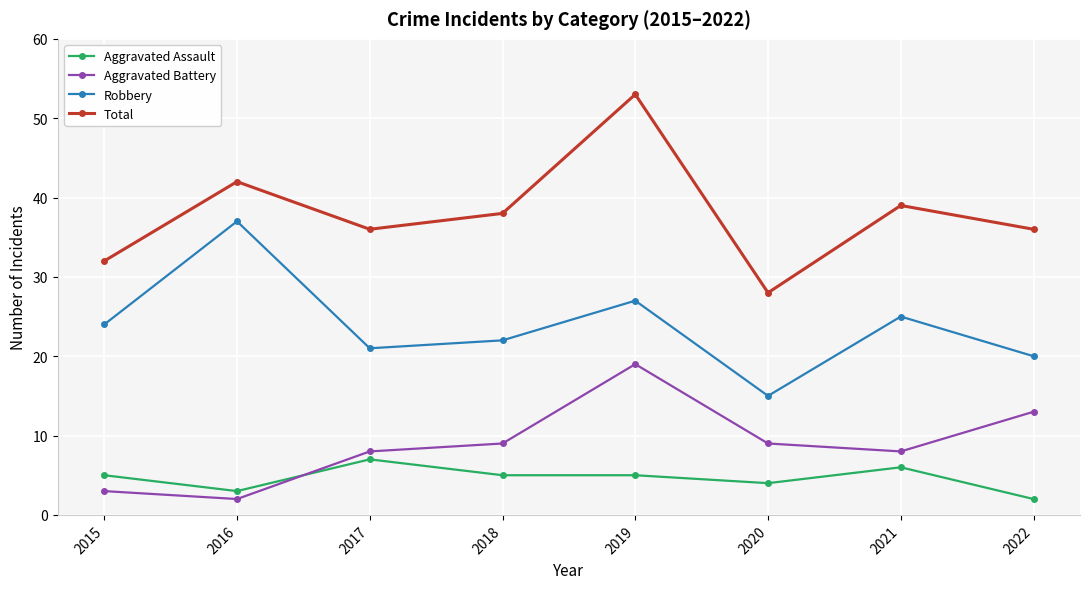

Which series has the largest range (max minus min)?

Total